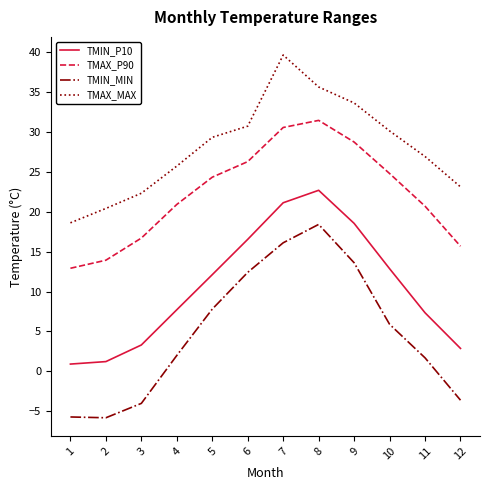

At which category does the chart reach its peak across all series?

7